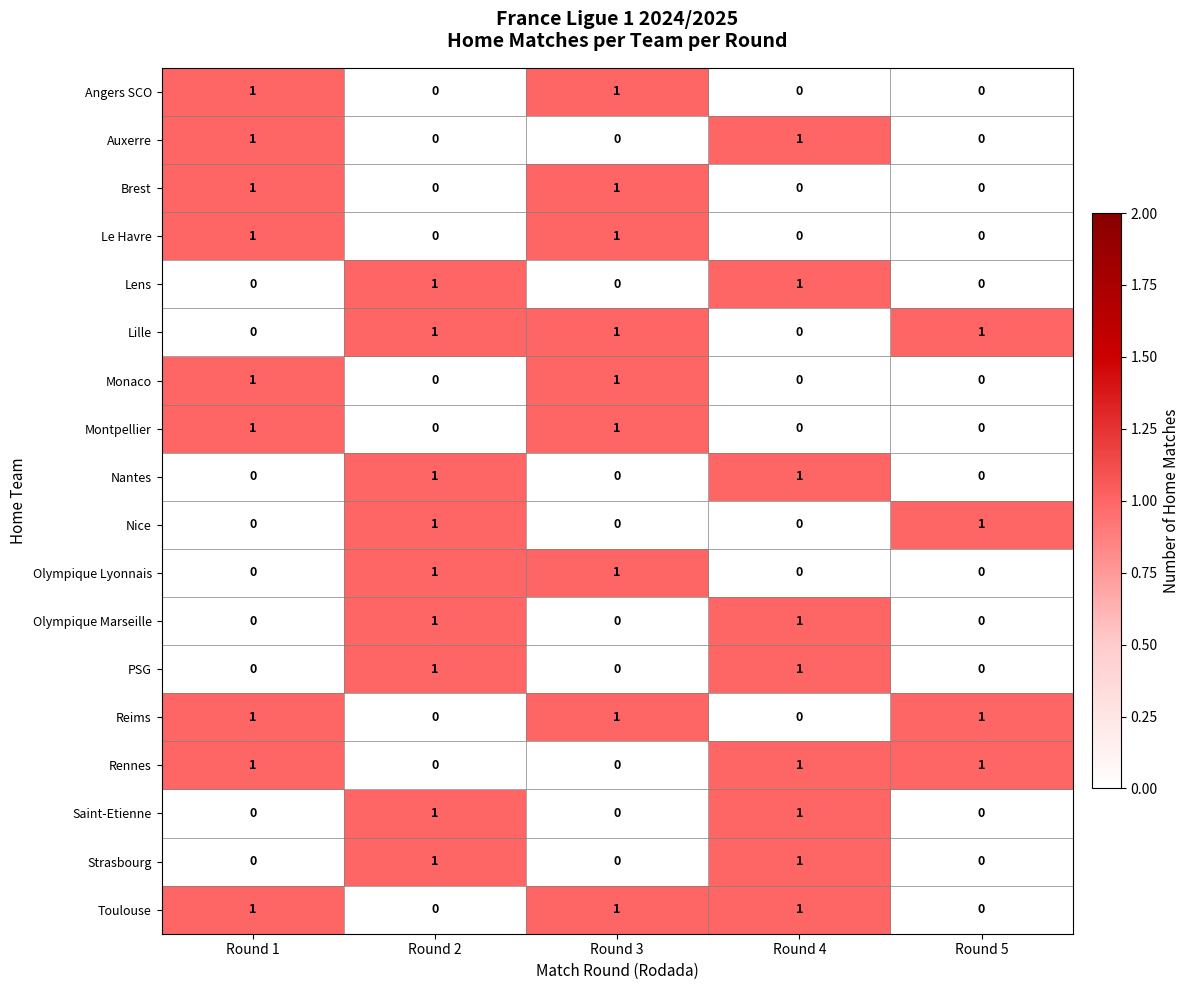

The Olympique Marseille series shows -1 at Round 1. True or false?

False